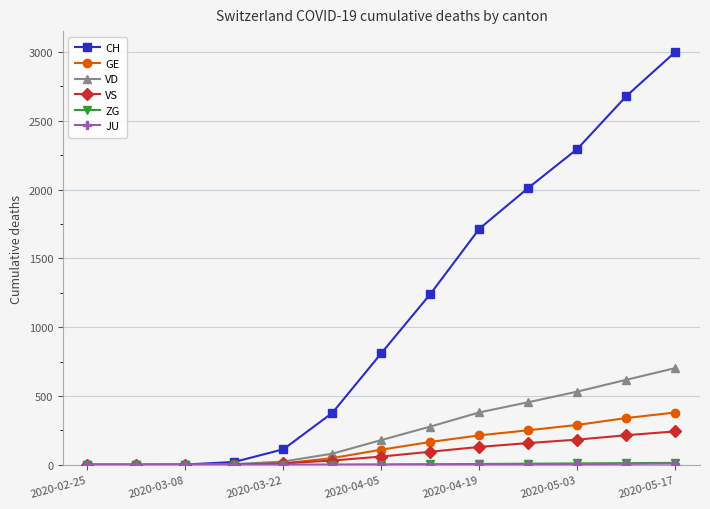

How many lines are shown in the chart?

6